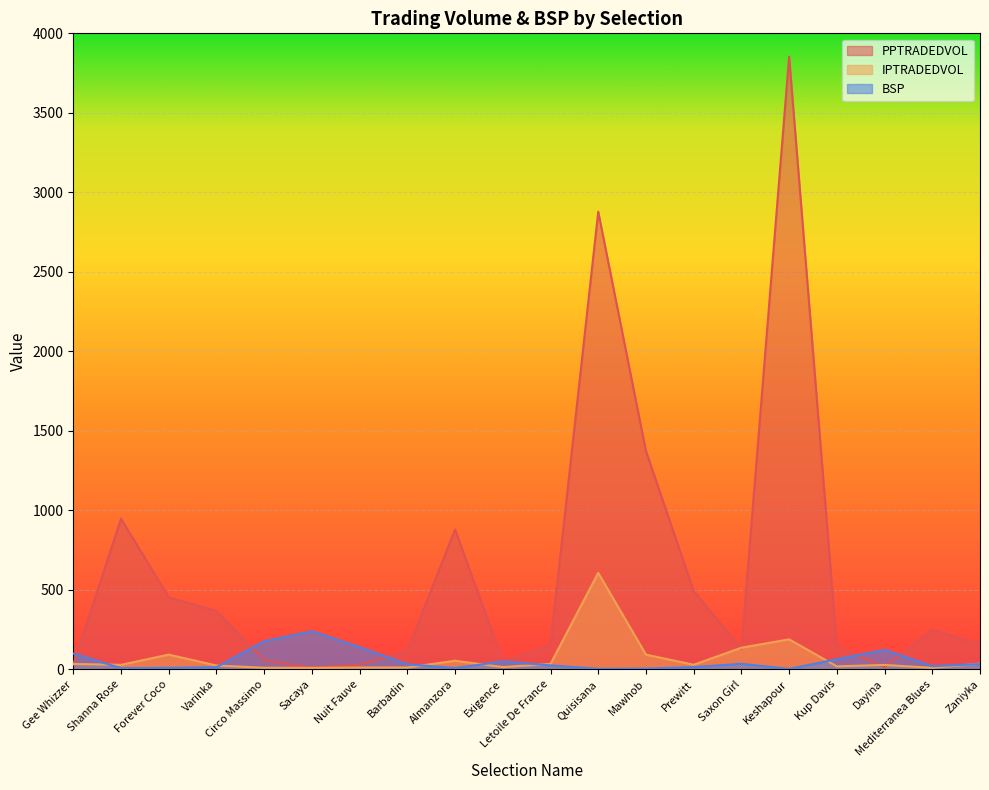

Which category has the highest value in the IPTRADEDVOL series?

Quisisana